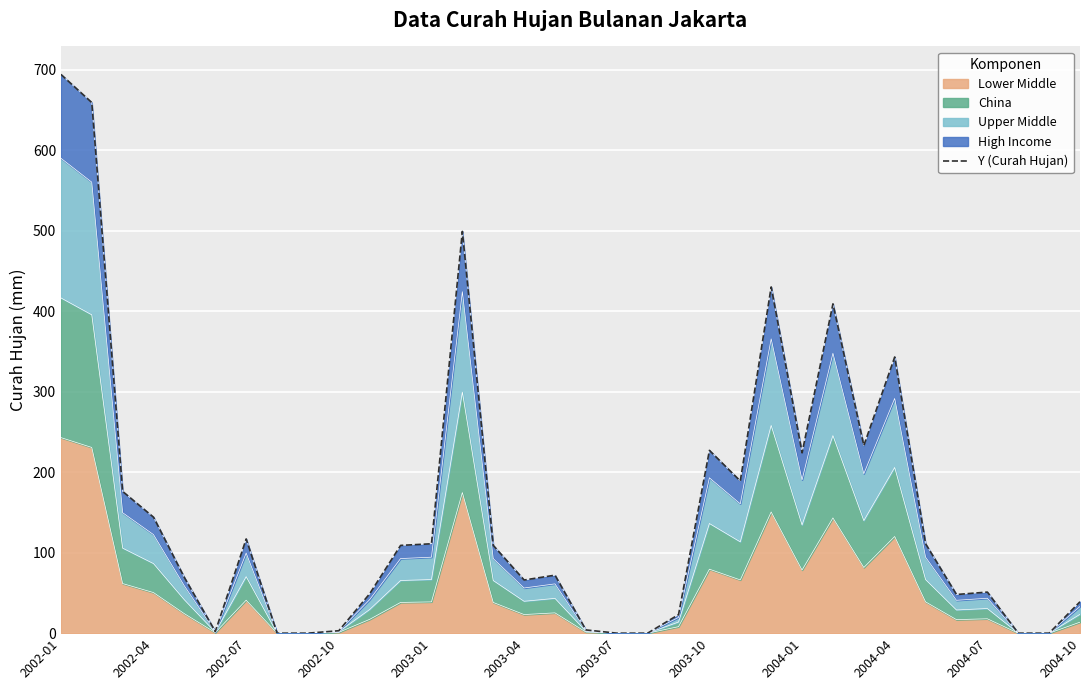

Which category has the highest value across all series?

2002-01